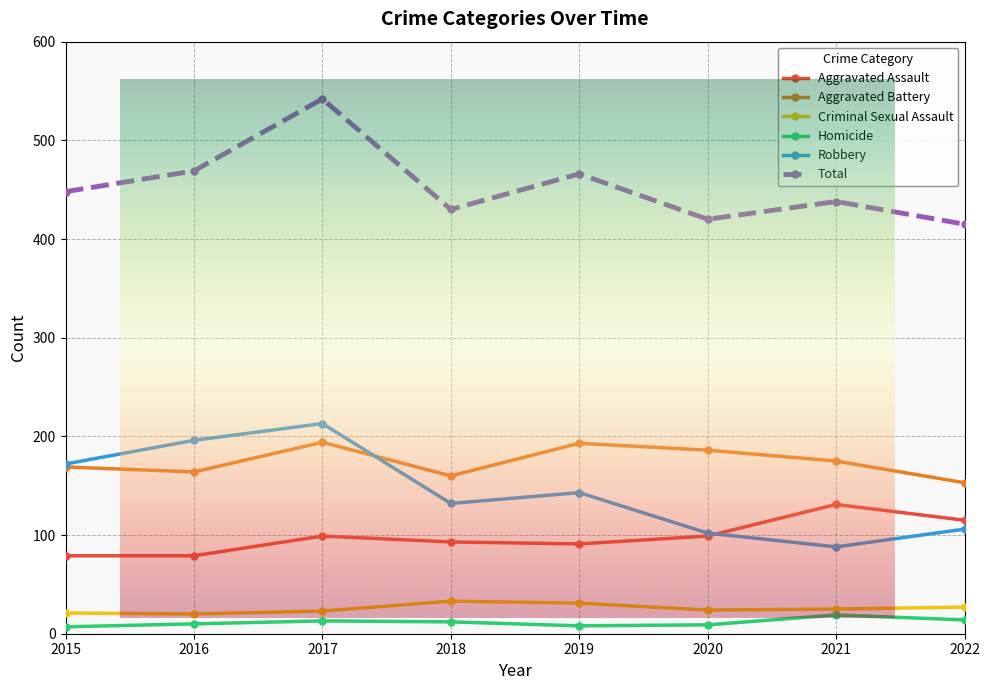

Where is the first local minimum for Total?

2018